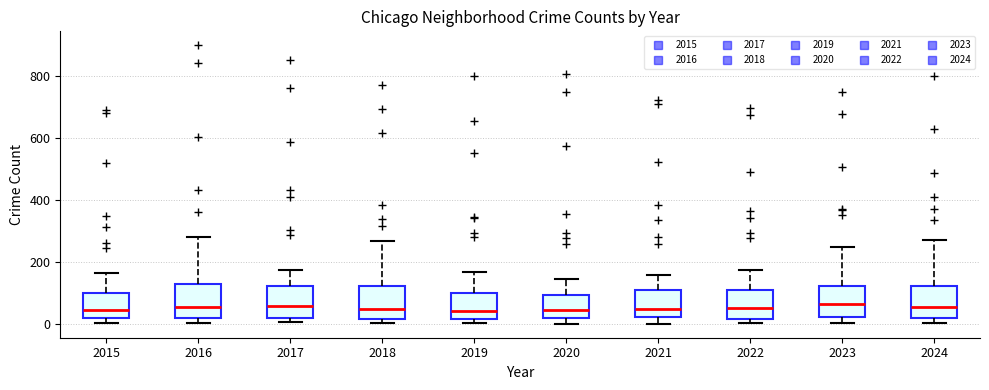

Reading left to right, read every box against the y-axis: the position of its median line, the range the box covers, and the ends of its whiskers. The values are not printed on the chart, so give them approximately, as read against the axis.

2015: median 40, box 20 to 100, whiskers 0 to 160
2016: median 60, box 20 to 140, whiskers 0 to 280
2017: median 60, box 20 to 120, whiskers 0 to 180
2018: median 40, box 20 to 120, whiskers 0 to 260
2019: median 40, box 20 to 100, whiskers 0 to 160
2020: median 40, box 20 to 100, whiskers 0 to 140
2021: median 40, box 20 to 100, whiskers 0 to 160
2022: median 60, box 20 to 120, whiskers 0 to 180
2023: median 60, box 20 to 120, whiskers 0 to 240
2024: median 60, box 20 to 120, whiskers 0 to 280